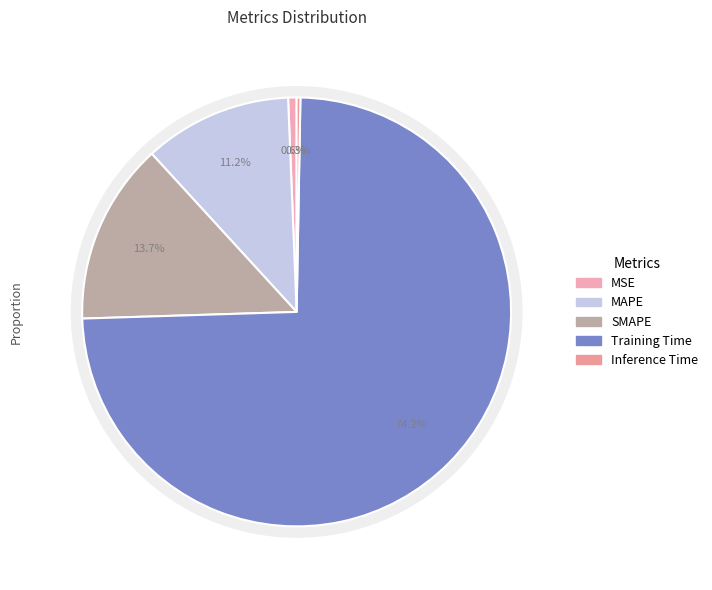

True or false: MAPE accounts for 19% of the total.

False